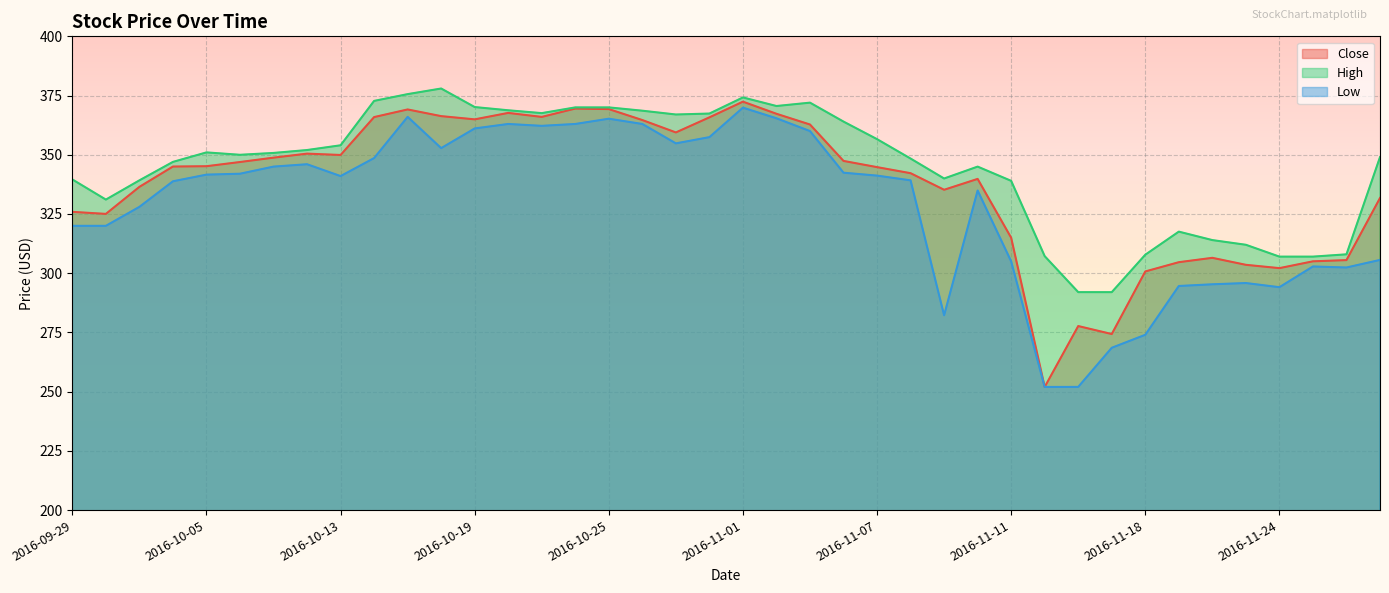

True or false: Close and High cross at least once.

False